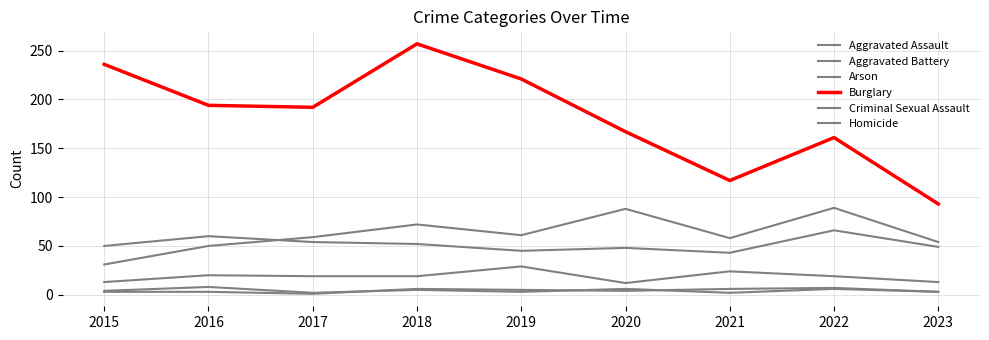

At which category is the sum across all series the highest?

2018